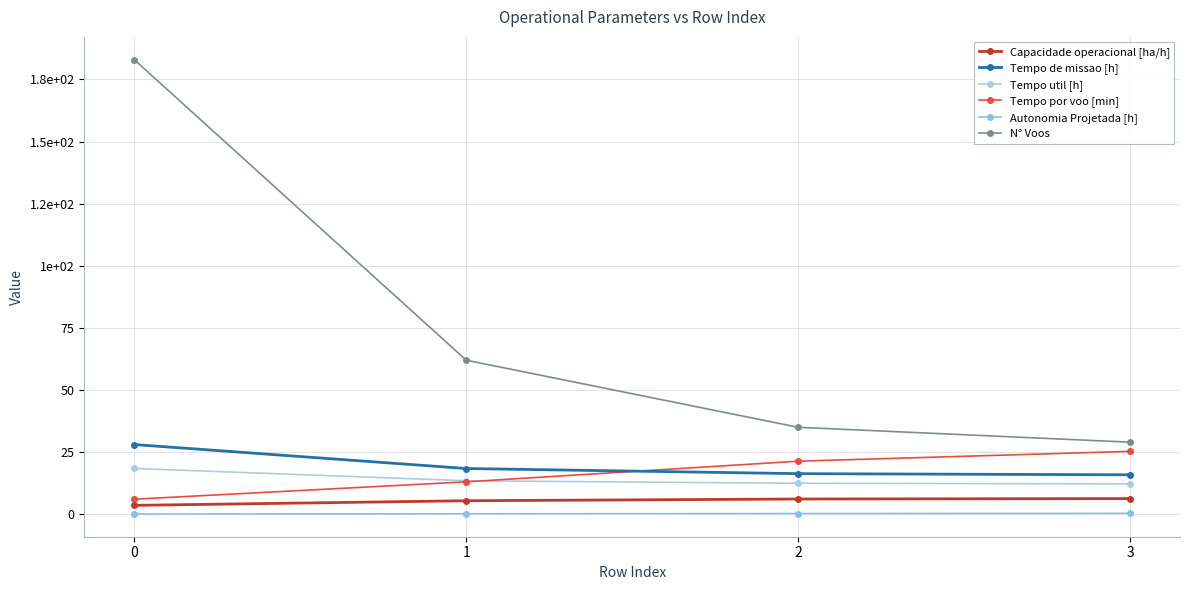

Reading right to left, what are all the values shown in this chart?

Capacidade operacional [ha/h]: 3=6.3	2=6.1	1=5.4	0=3.6
Tempo de missao [h]: 3=15.9	2=16.3	1=18.4	0=28.1
Tempo util [h]: 3=12.2	2=12.4	1=13.5	0=18.4
Tempo por voo [min]: 3=25.3	2=21.4	1=13.0	0=6.0
Autonomia Projetada [h]: 3=0.4	2=0.3	1=0.2	0=0.1
N° Voos: 3=29.0	2=35.0	1=62.0	0=183.0